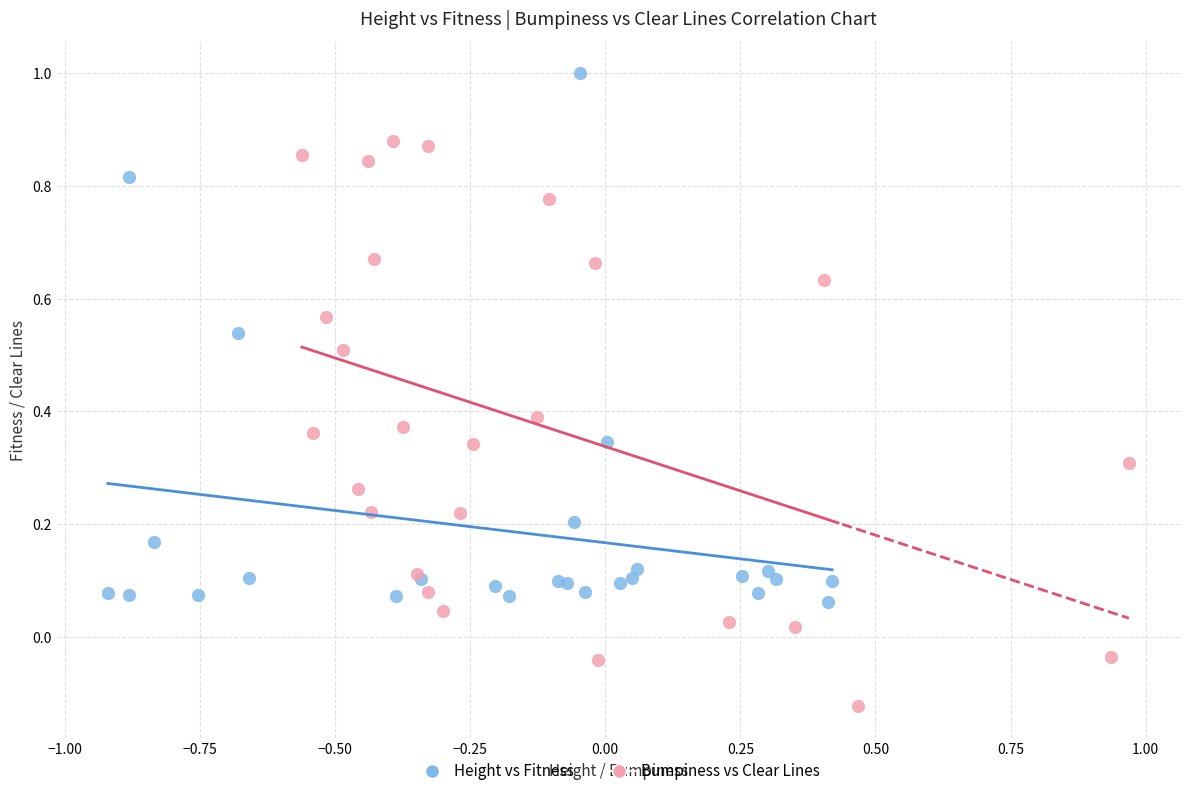

Which series reaches the maximum Y coordinate?

Height vs Fitness